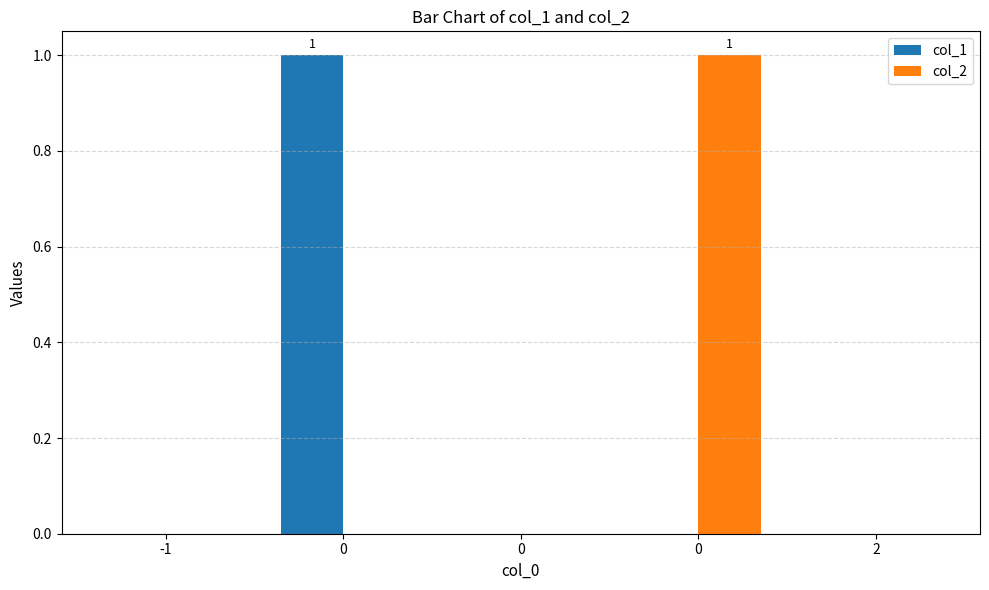

Reading right to left, list all the values displayed in this chart.

col_1: 2=0	0=0	0=0	0=1	-1=0
col_2: 2=0	0=1	0=0	0=0	-1=0